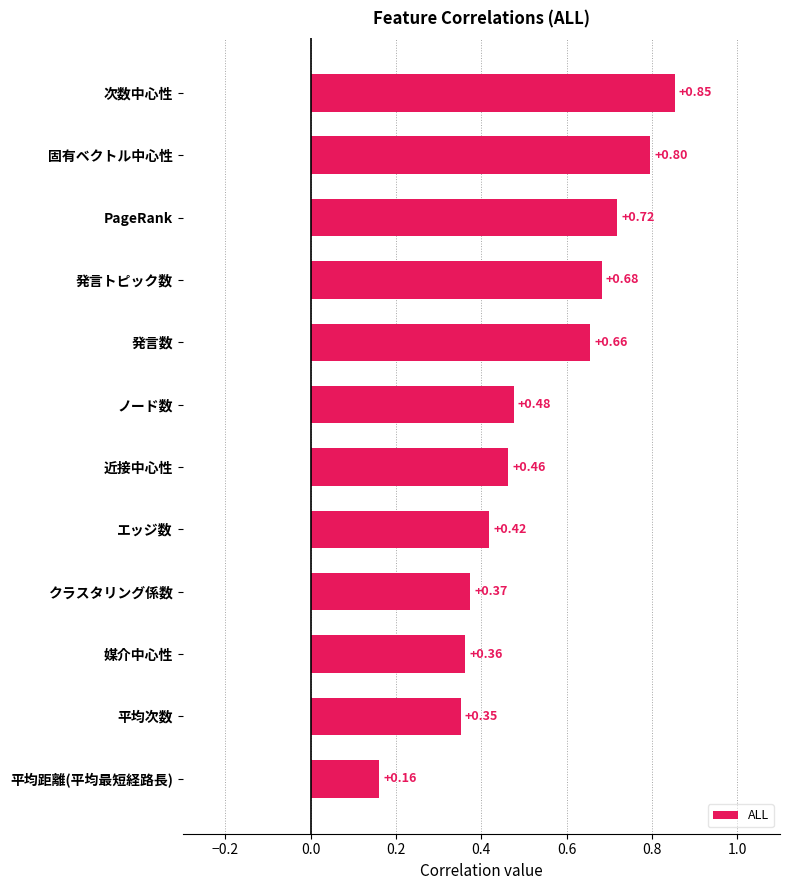

Between エッジ数 and 次数中心性, which is larger?

次数中心性